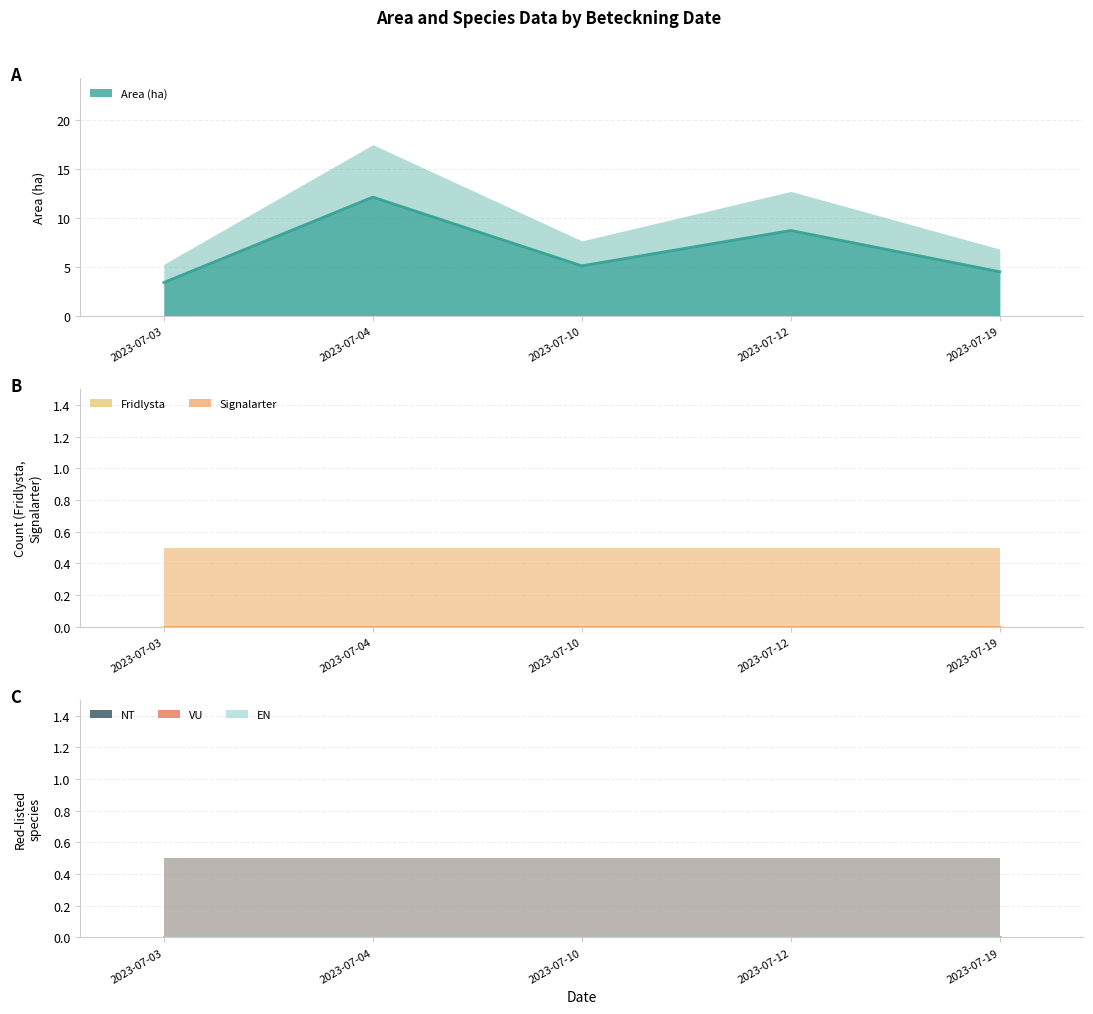

True or false: NT and Signalarter cross at least once.

False